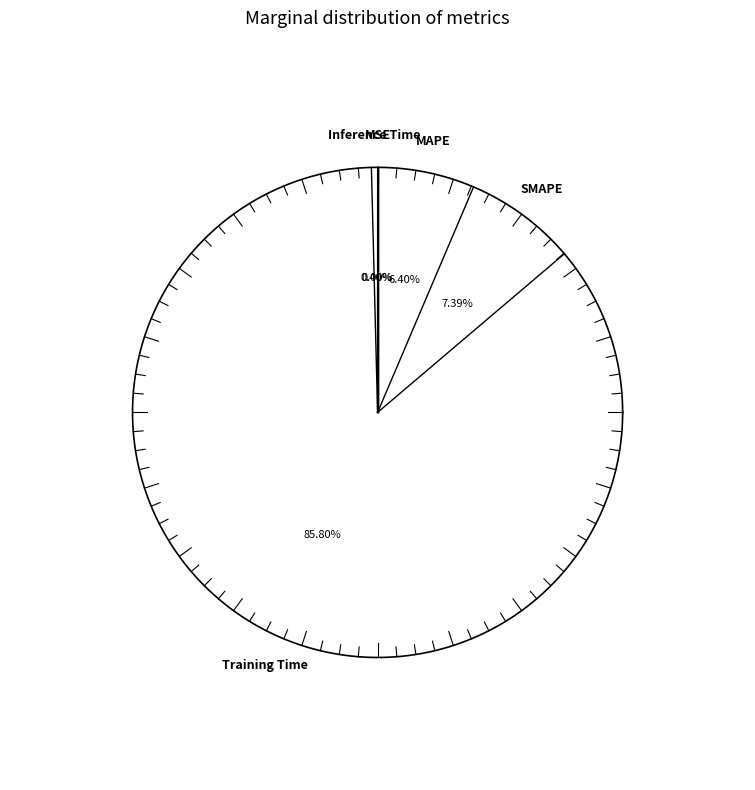

The Training Time slice represents 81% of the pie. True or false?

False